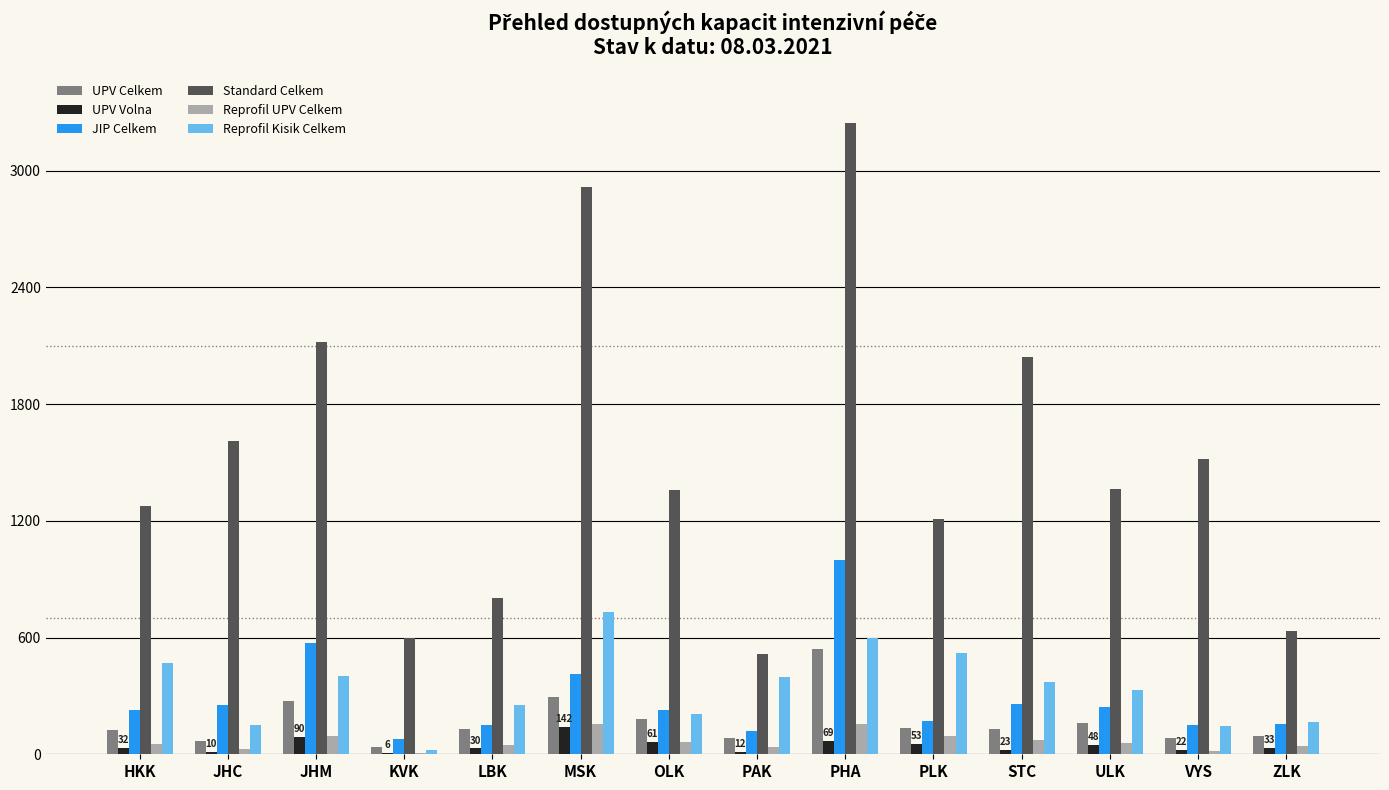

What is the greatest value displayed?

3247